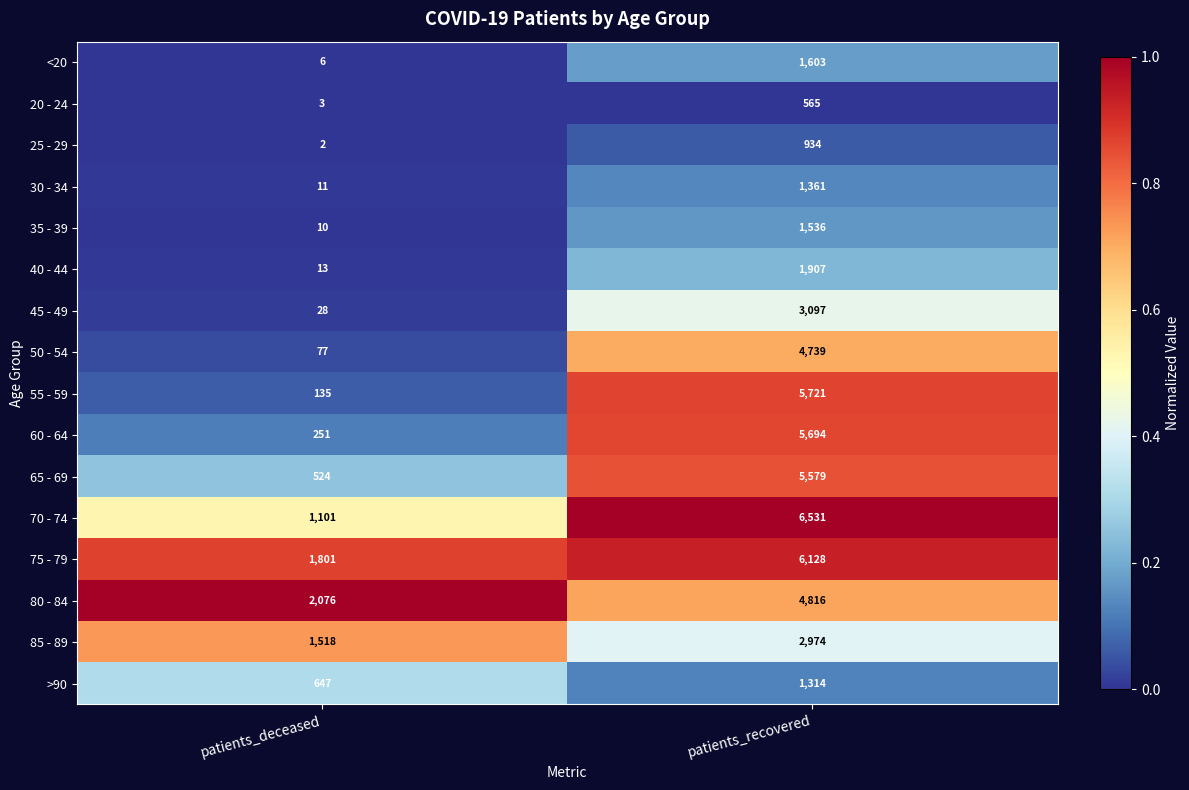

What is the sum of all 20 - 24 values?

568